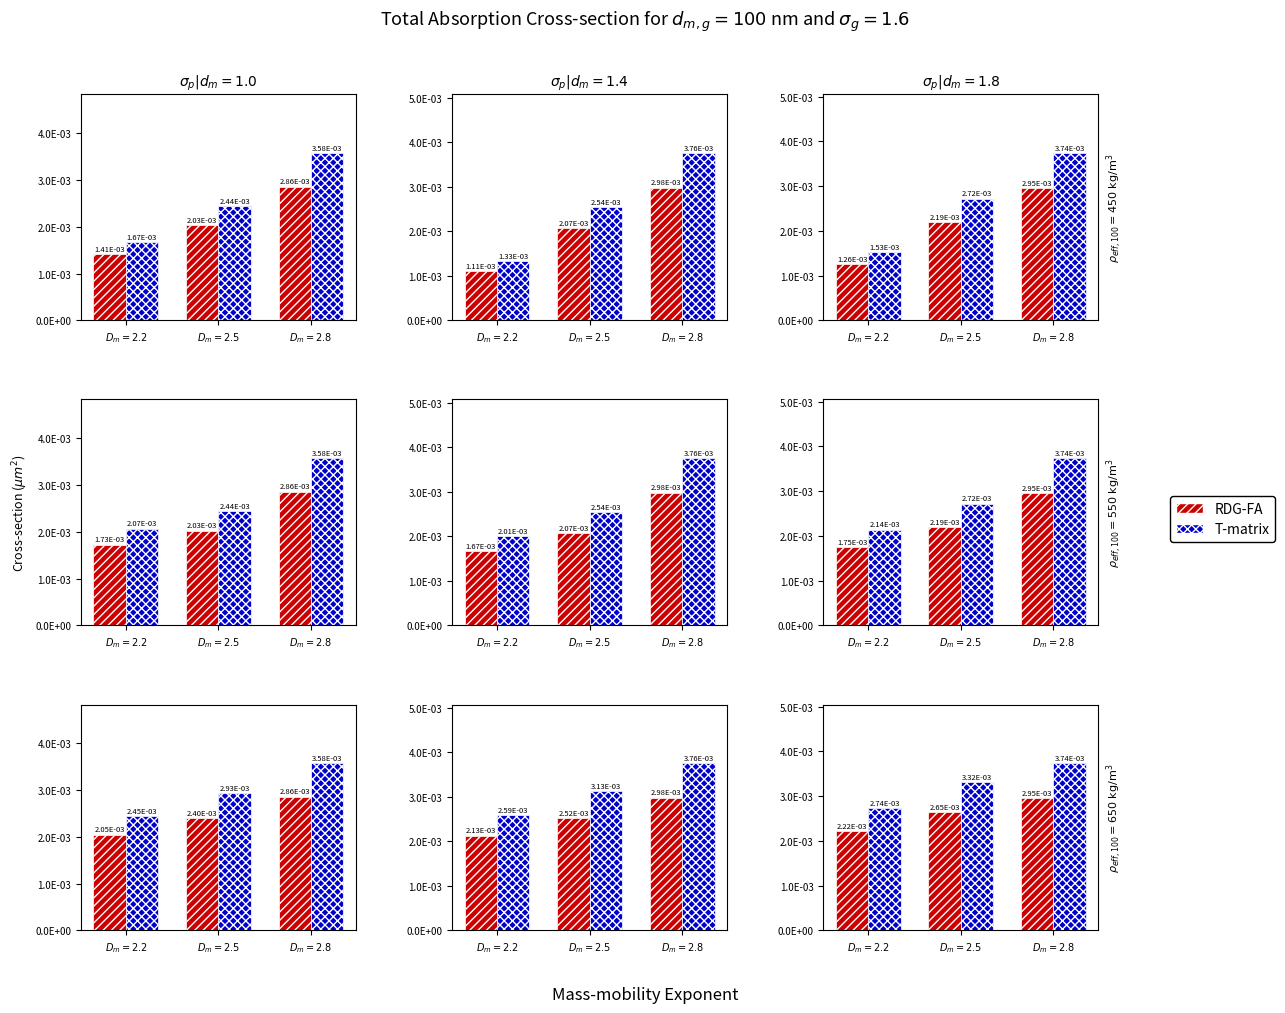

Rank the series by their average value, from lowest to highest.

RDG-FA, T-matrix